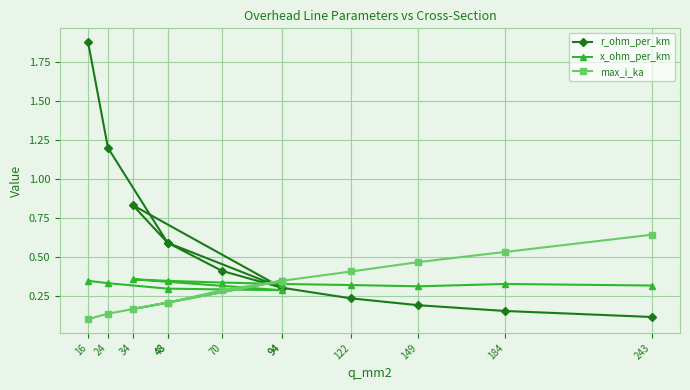

Reading right to left, extract all data points from this chart.

r_ohm_per_km: 0.1	0.2	0.2	0.2	0.3	0.4	0.6	0.8	0.3	0.6	1.2	1.9
x_ohm_per_km: 0.3	0.3	0.3	0.3	0.3	0.3	0.3	0.4	0.3	0.3	0.3	0.3
max_i_ka: 0.6	0.5	0.5	0.4	0.3	0.3	0.2	0.2	0.3	0.2	0.1	0.1